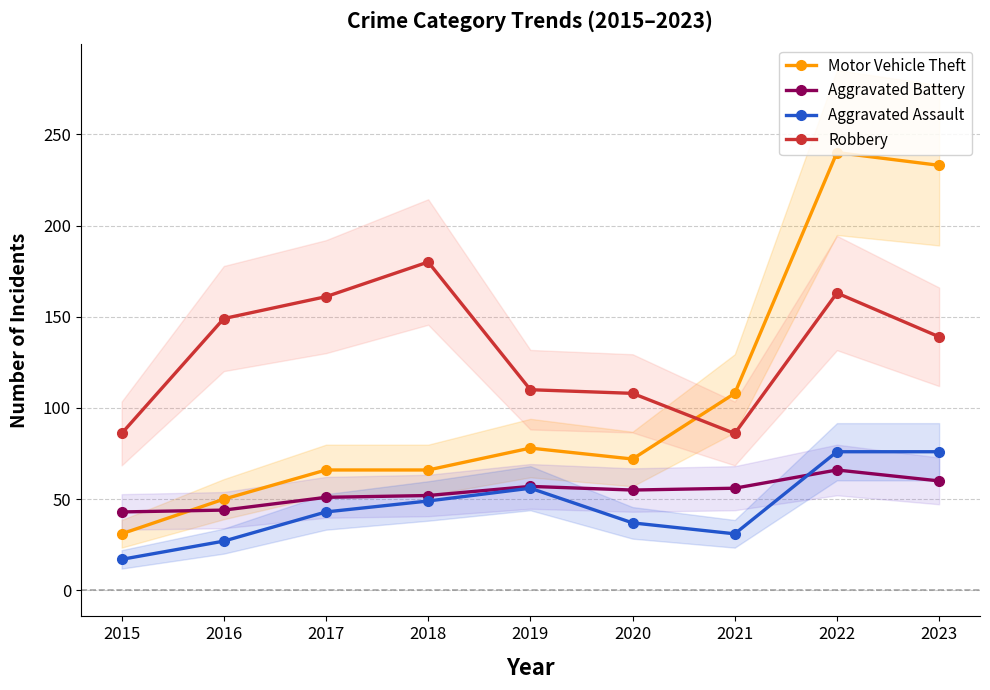

What is the difference between the highest and lowest values at 2017?

118